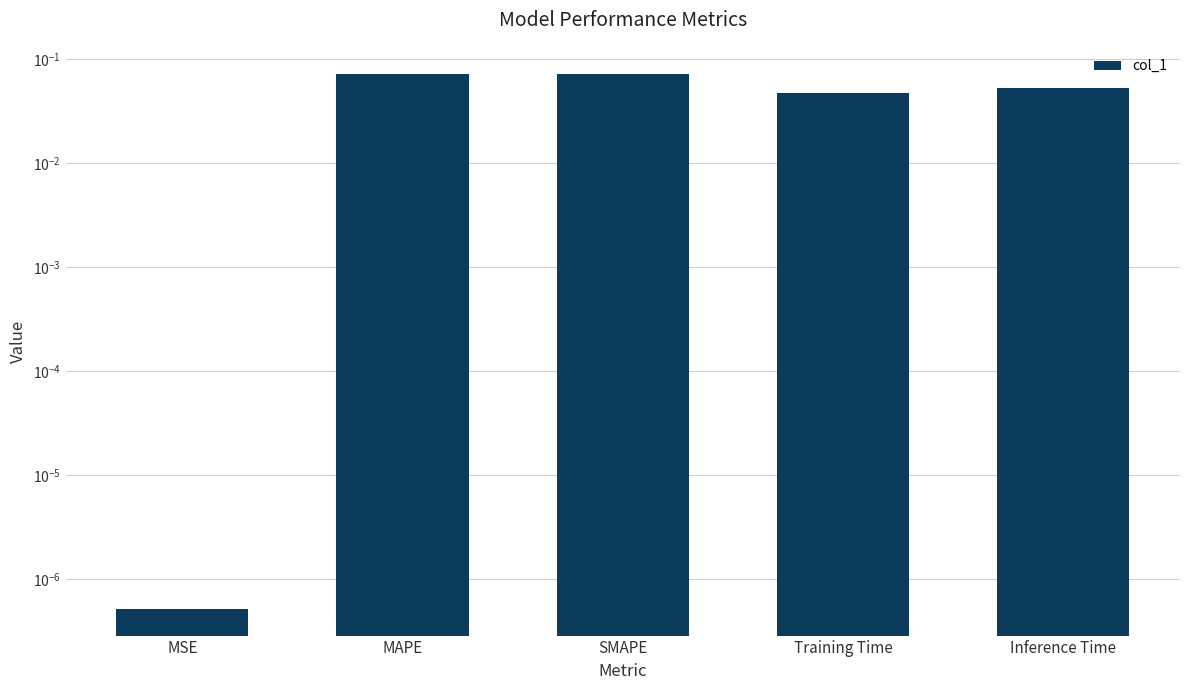

What is the sum of all values?

0.2